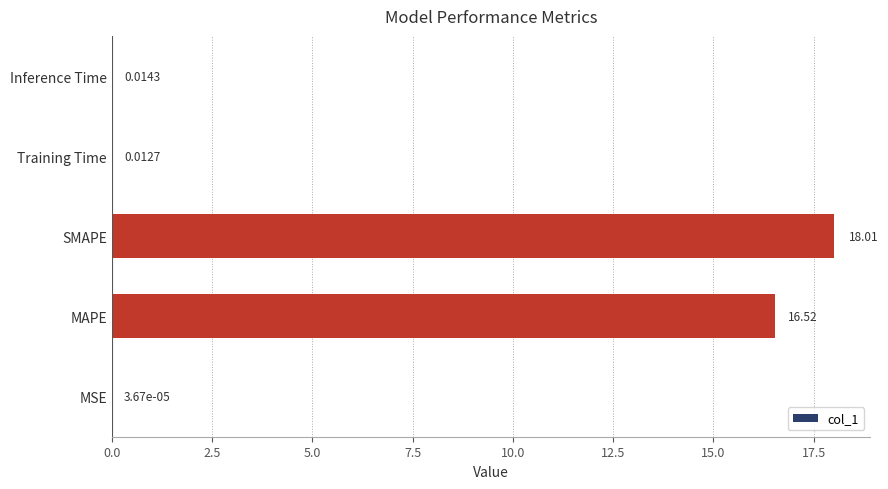

At which label is the value closest to 9?

MAPE